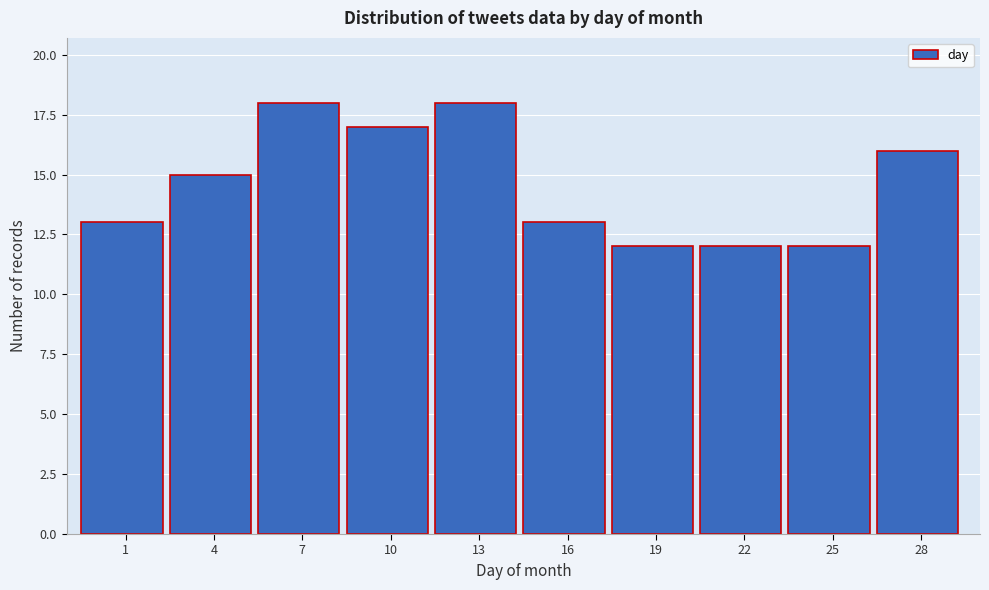

Reading right to left, list all the values displayed in this chart.

16	12	12	12	13	18	17	18	15	13